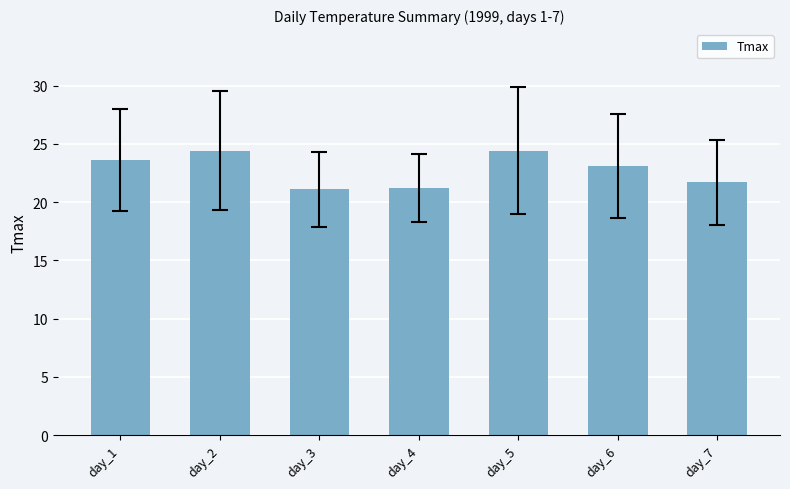

Where is the data nearest to the value 22?

day_7